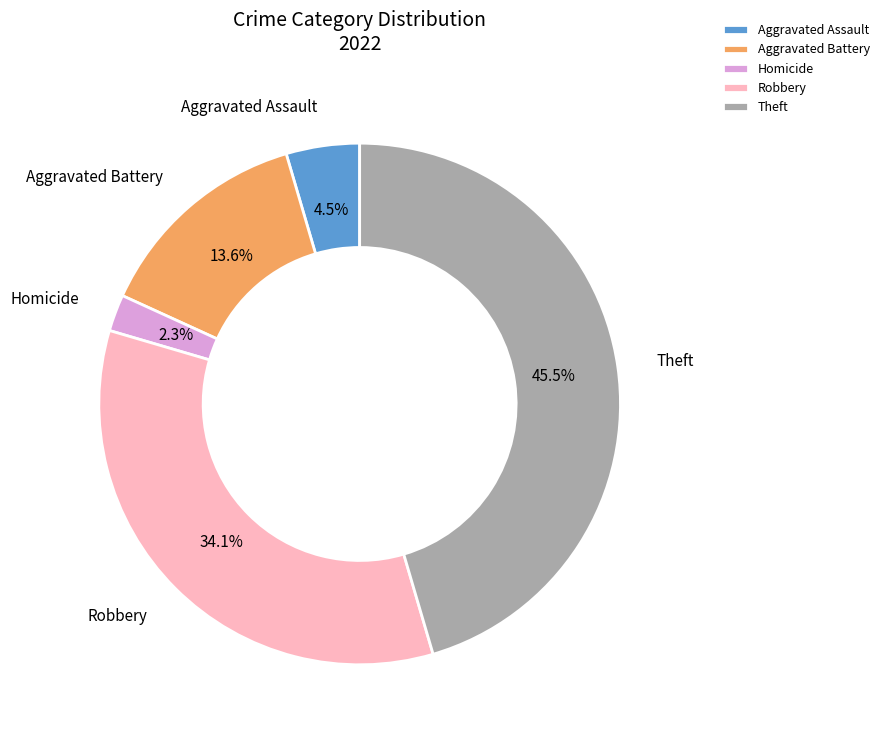

Which has a higher value, Theft or Homicide?

Theft